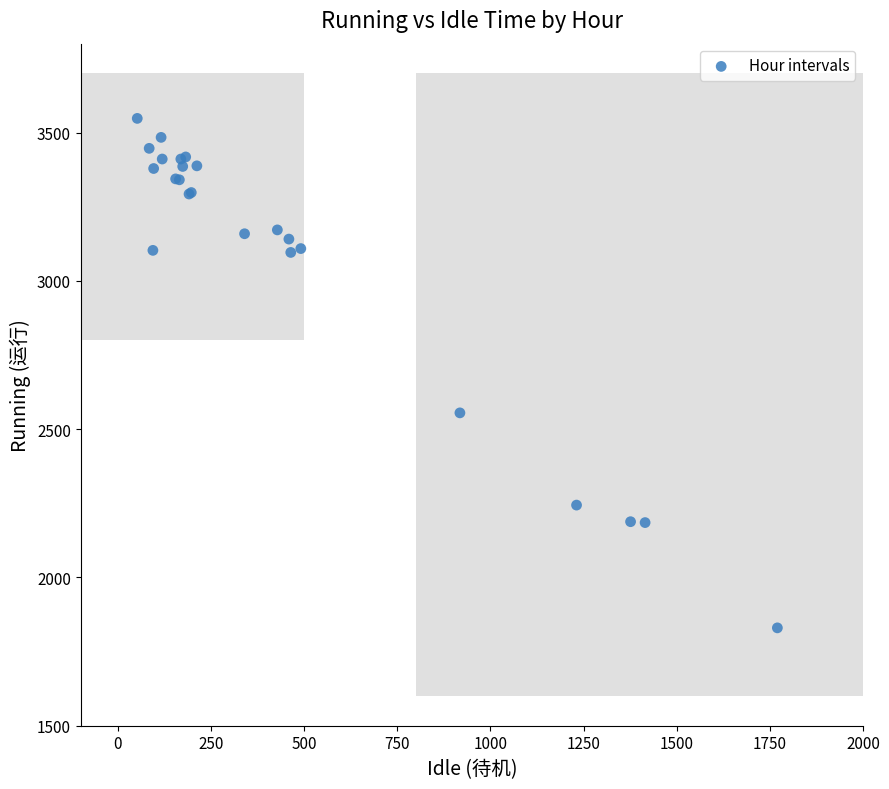

What Y value in the scatter plot is closest to 2689?

2555